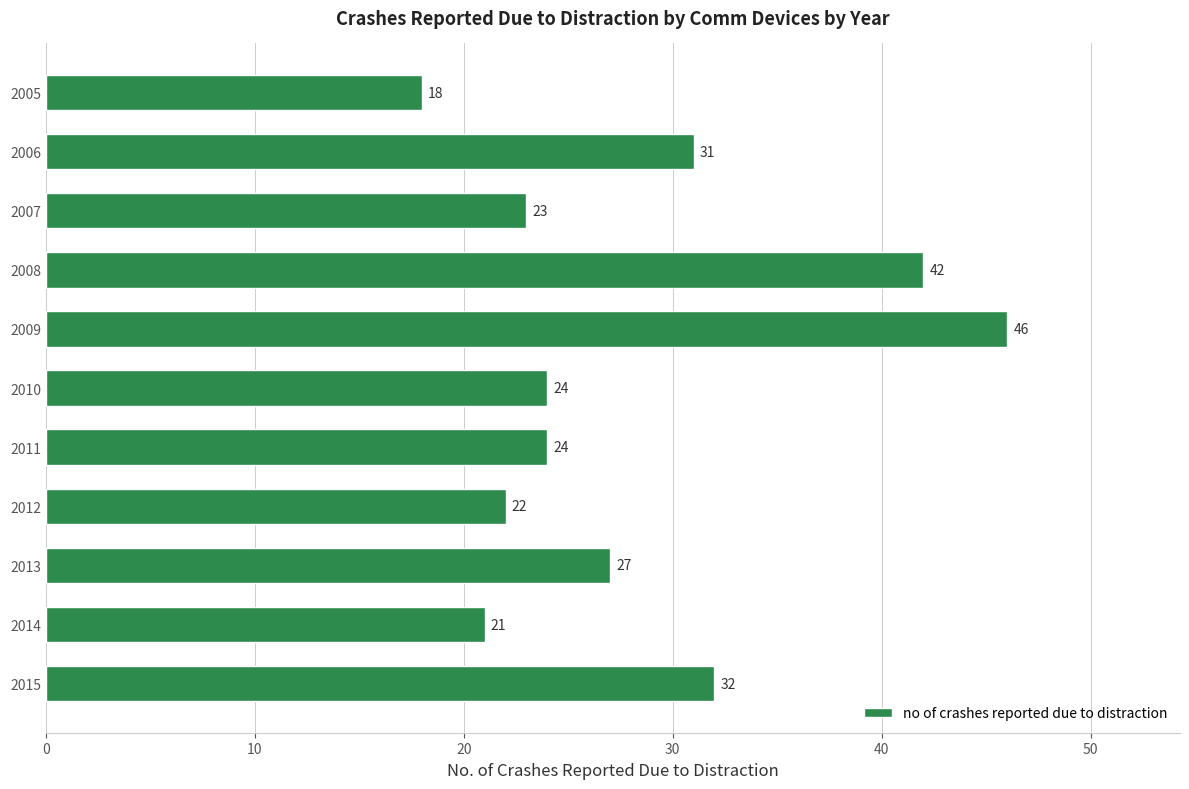

At which label is the value closest to 32?

2015